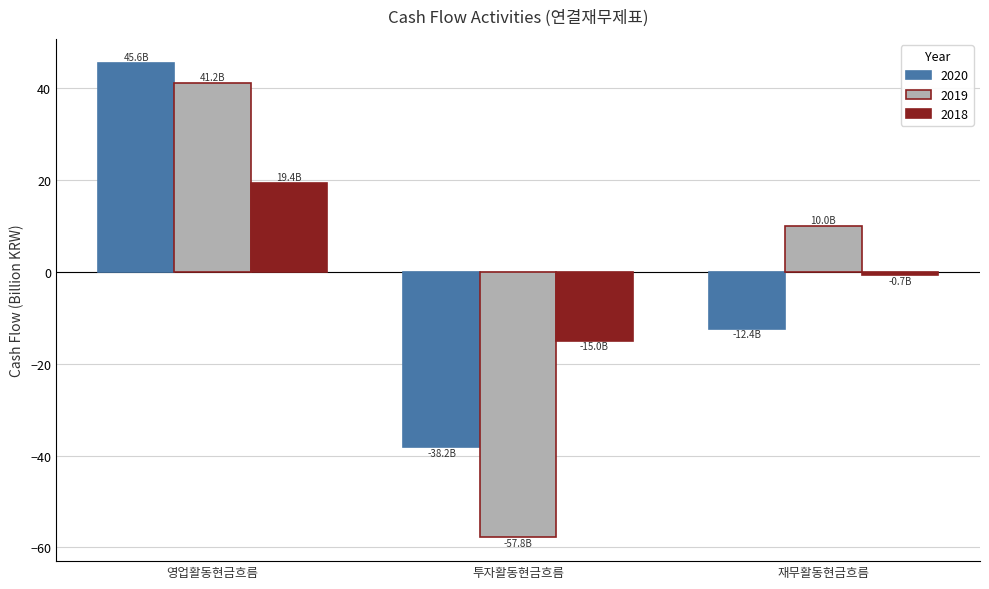

Rank the series by their maximum value, from highest to lowest.

2020, 2019, 2018